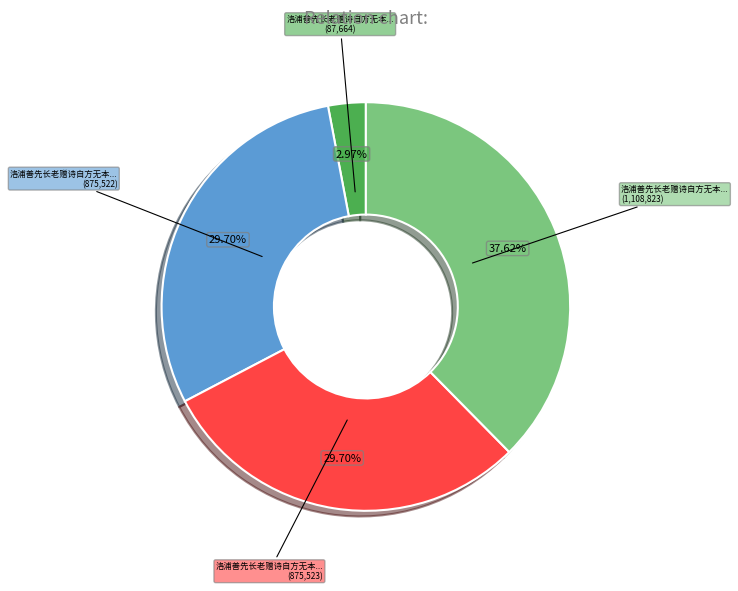

Is there any slice that represents more than half of the pie?

No